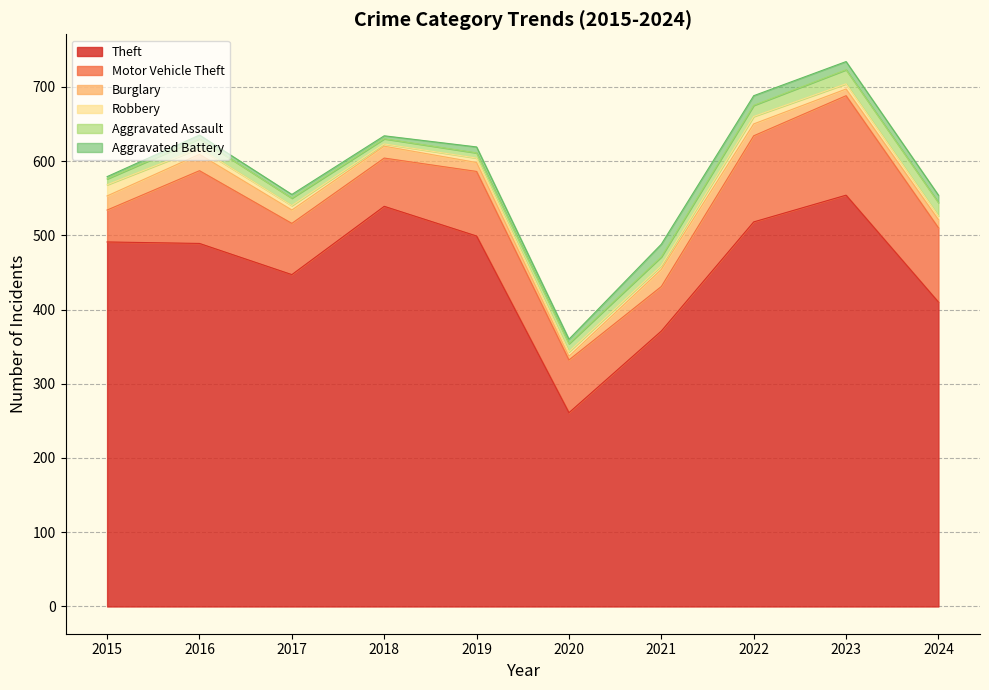

How many lines are shown in the chart?

6